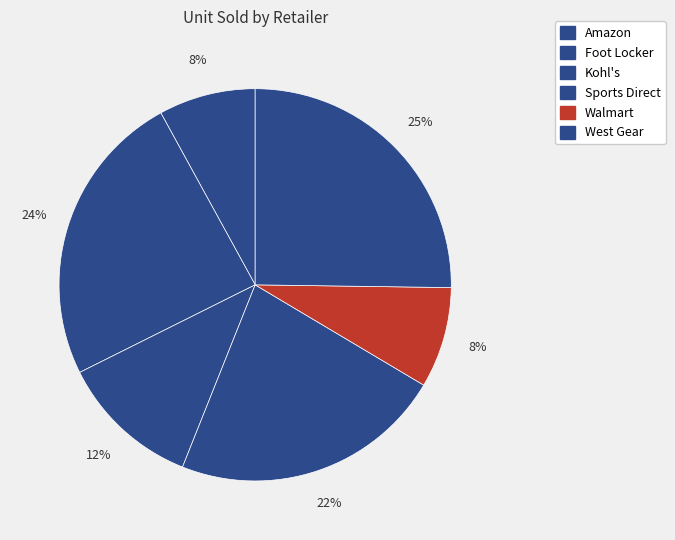

Combined, do Kohl's and Sports Direct account for over 50%?

No